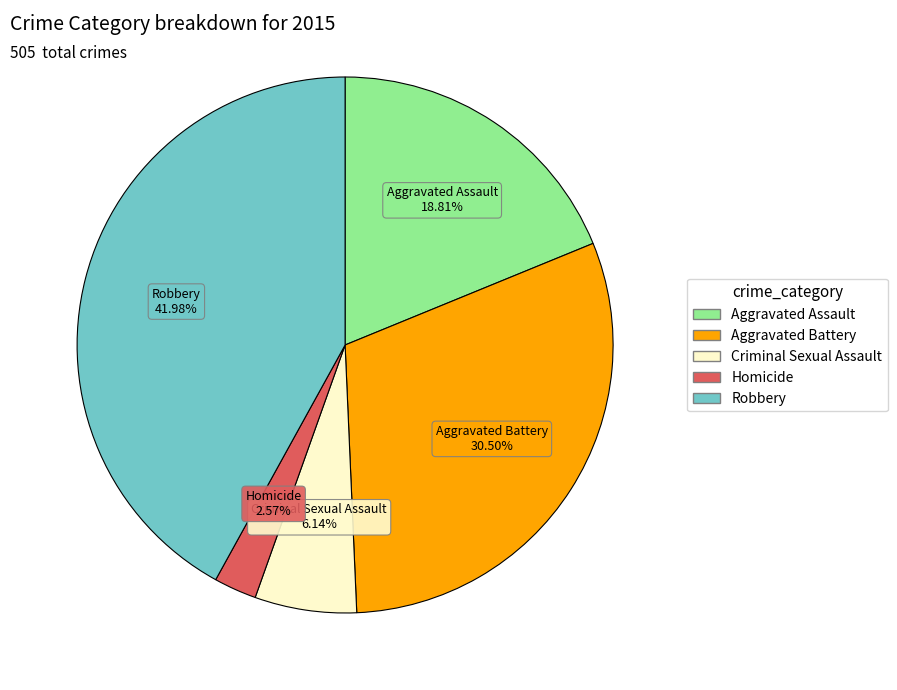

To the nearest percent, what is the average slice percentage?

20%